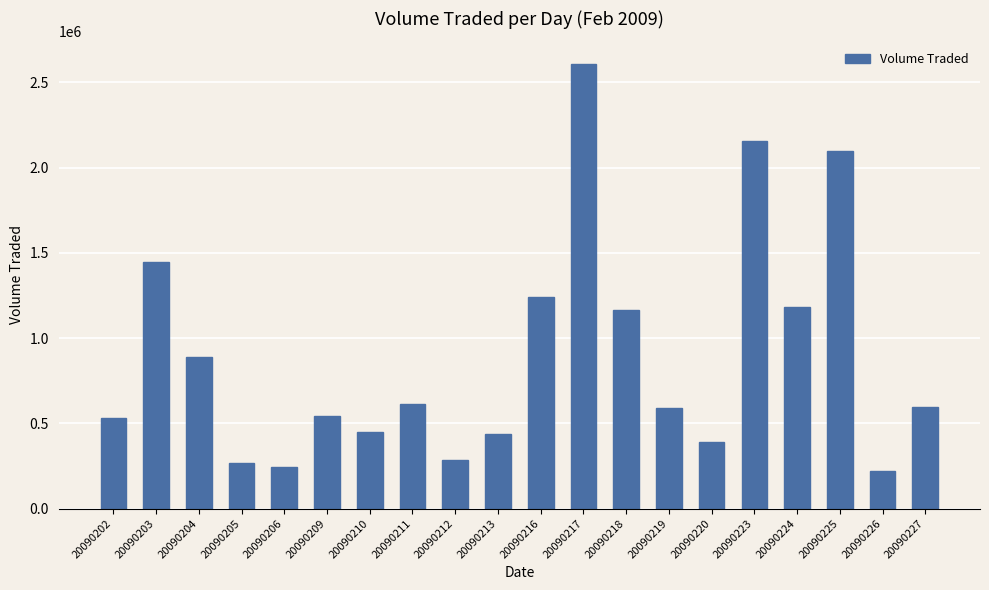

True or false: the data shows 530700 at 20090202.

True